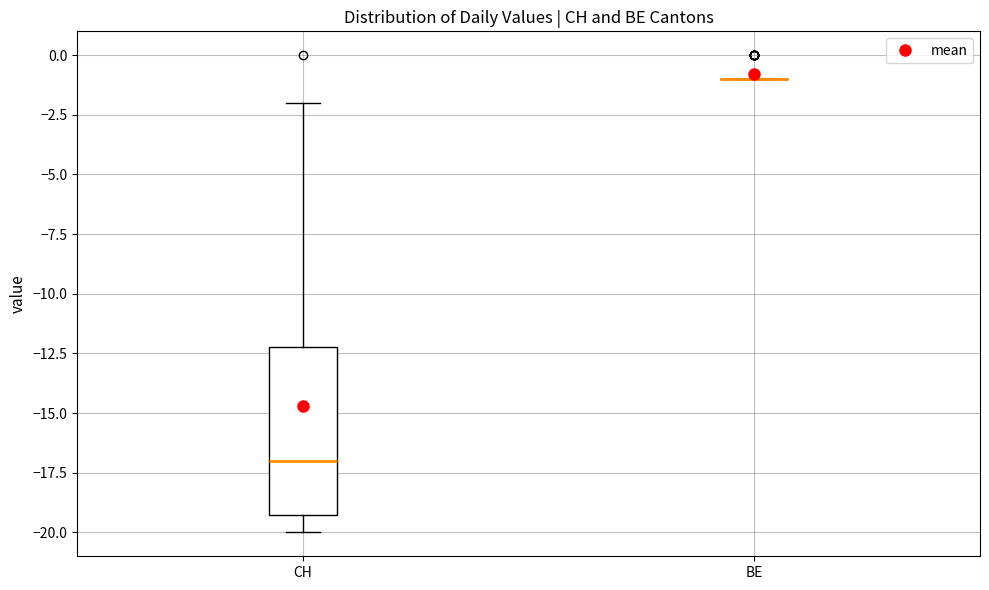

Reading left to right, read every box against the y-axis: the position of its median line, the range the box covers, and the ends of its whiskers. The values are not printed on the chart, so give them approximately, as read against the axis.

CH: median -17, box -19 to -12, whiskers -20 to -2
BE: box collapsed to a line at -1, whiskers -1 to -1